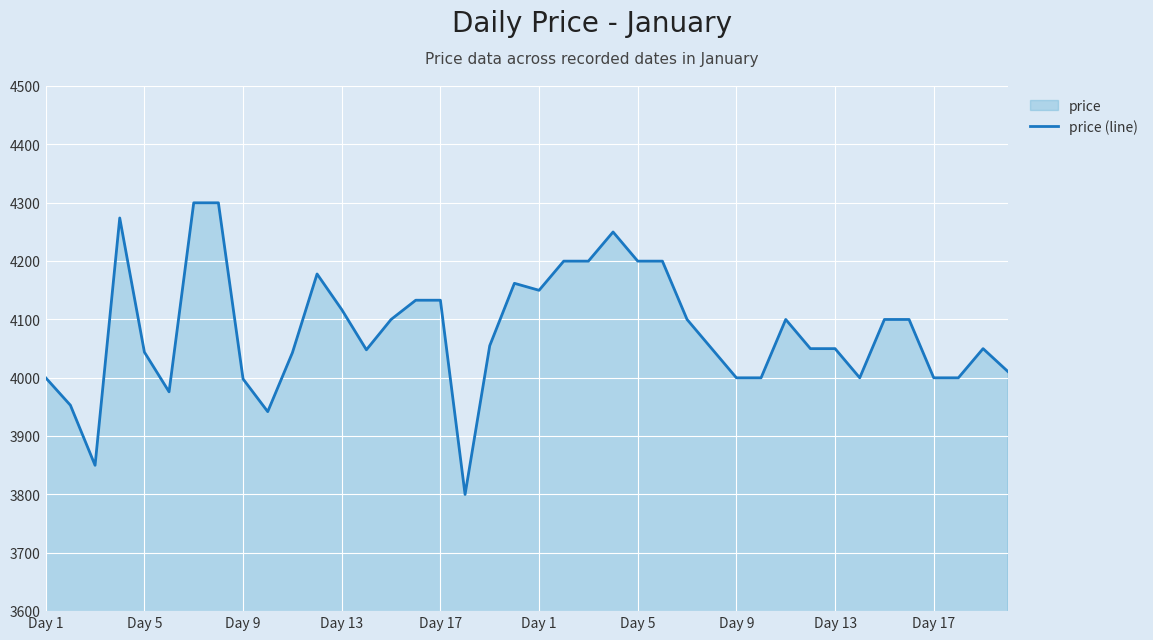

What is the difference between the values at Day 13 and Day 13?

276